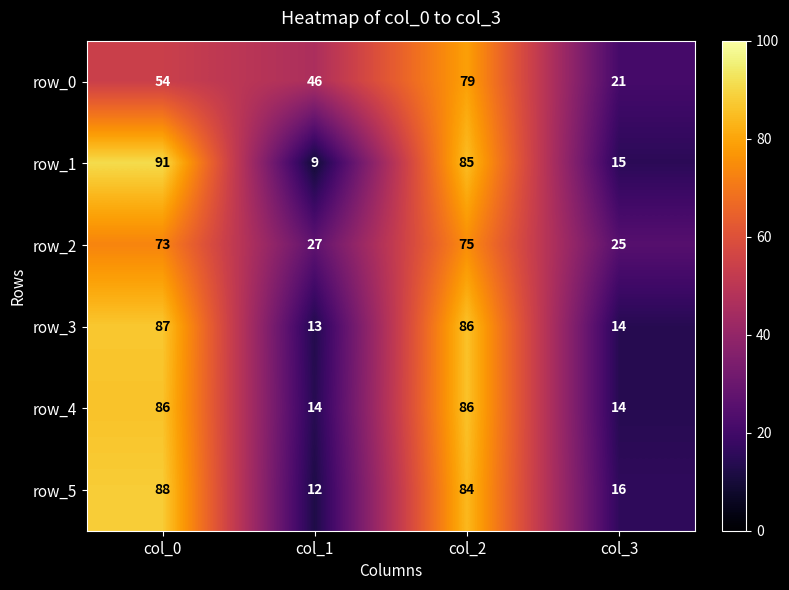

What is the average value of the row_2 series?

50